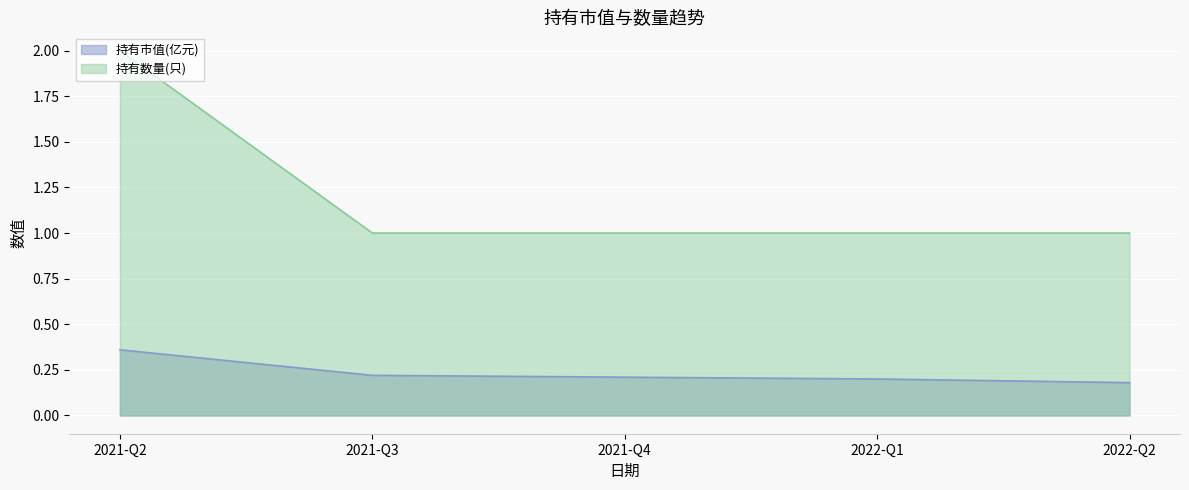

True or false: 持有市值(亿元) has more than 2 interior local peaks.

False